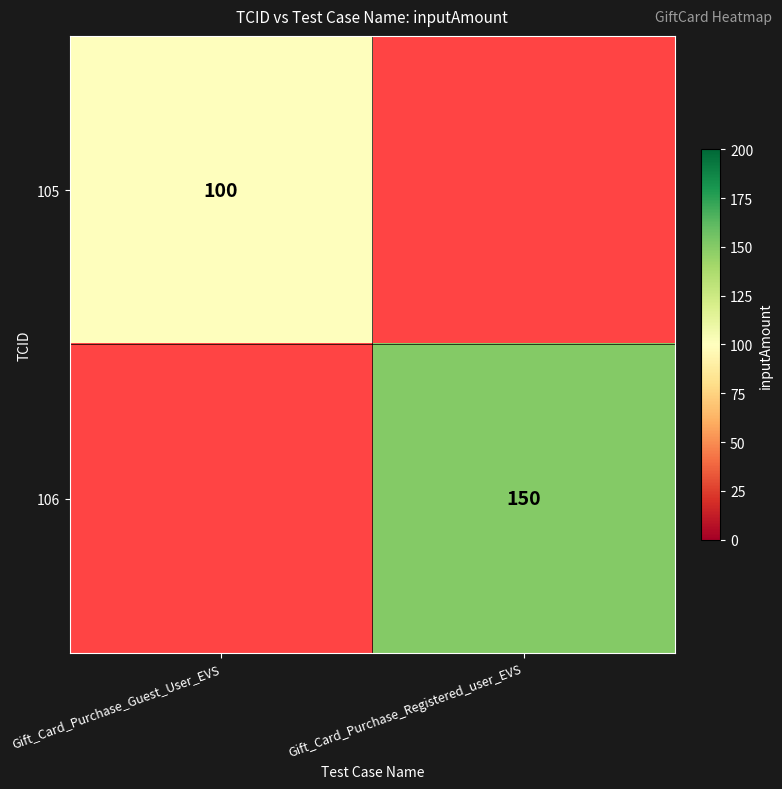

Is the value of 105 at Gift_Card_Purchase_Guest_User_EVS greater than the value of 106 at Gift_Card_Purchase_Registered_user_EVS?

No